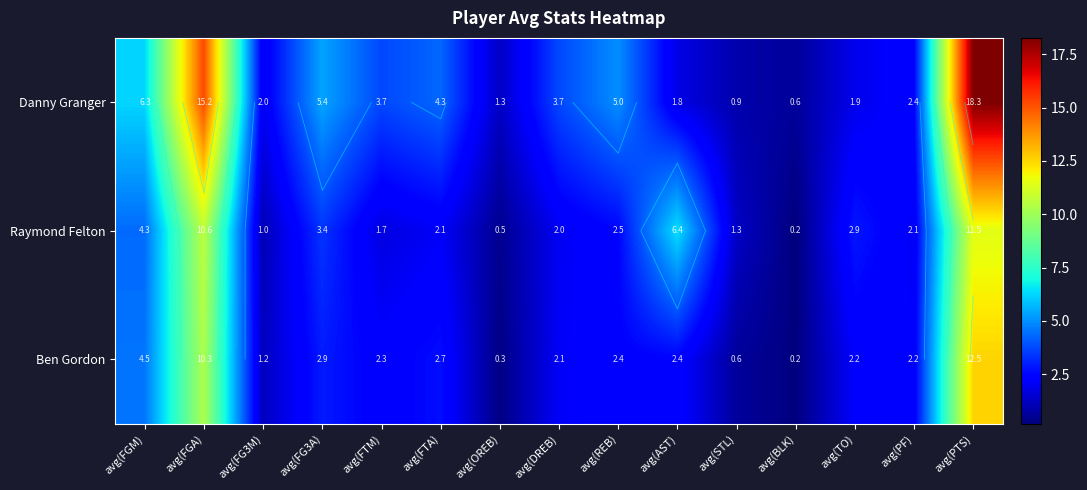

List the series in order of their overall mean, lowest first.

Ben Gordon, Raymond Felton, Danny Granger